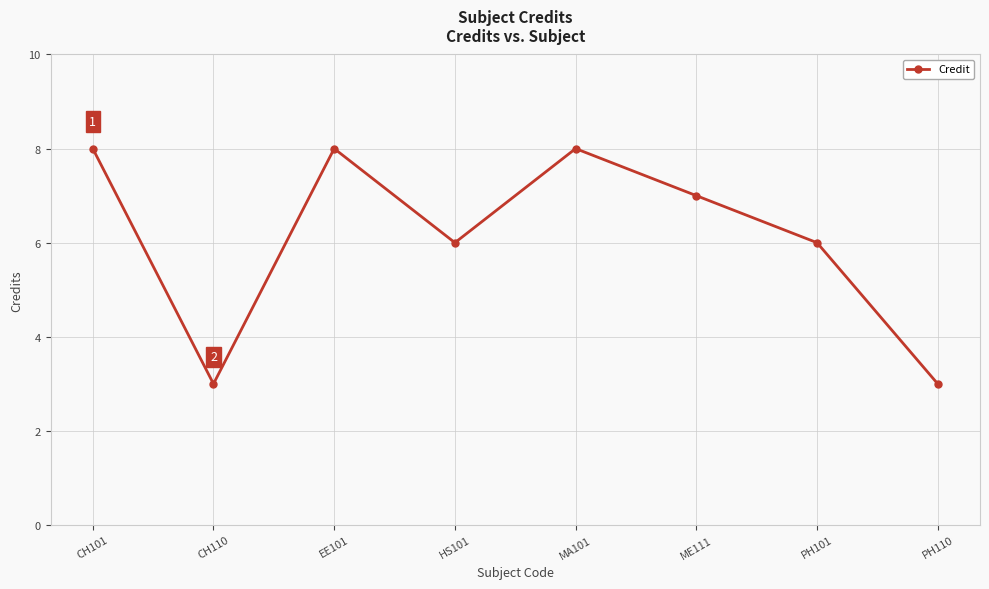

How many lines are shown in the chart?

1